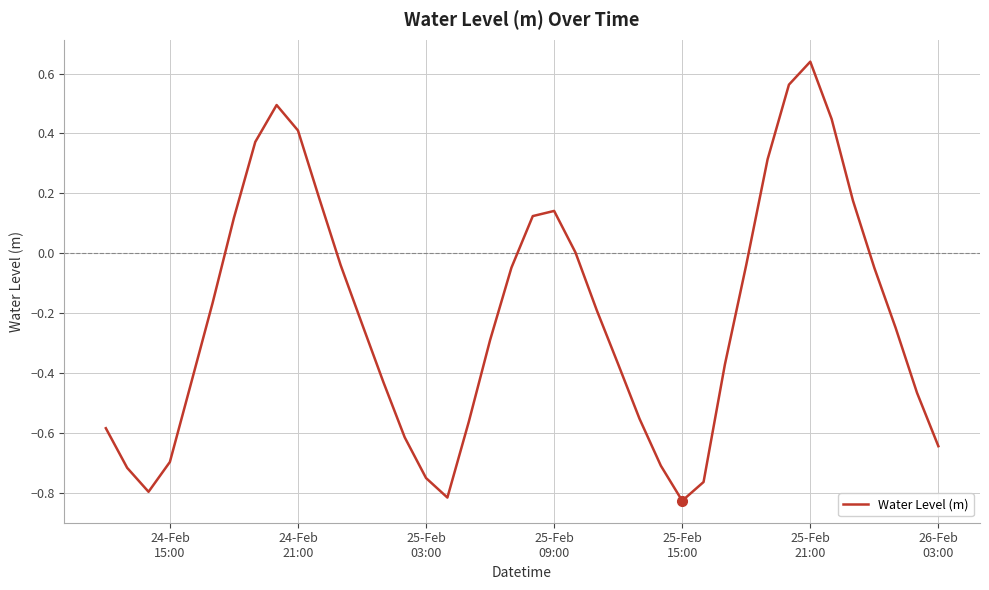

What is the difference between the maximum and minimum values?

1.5